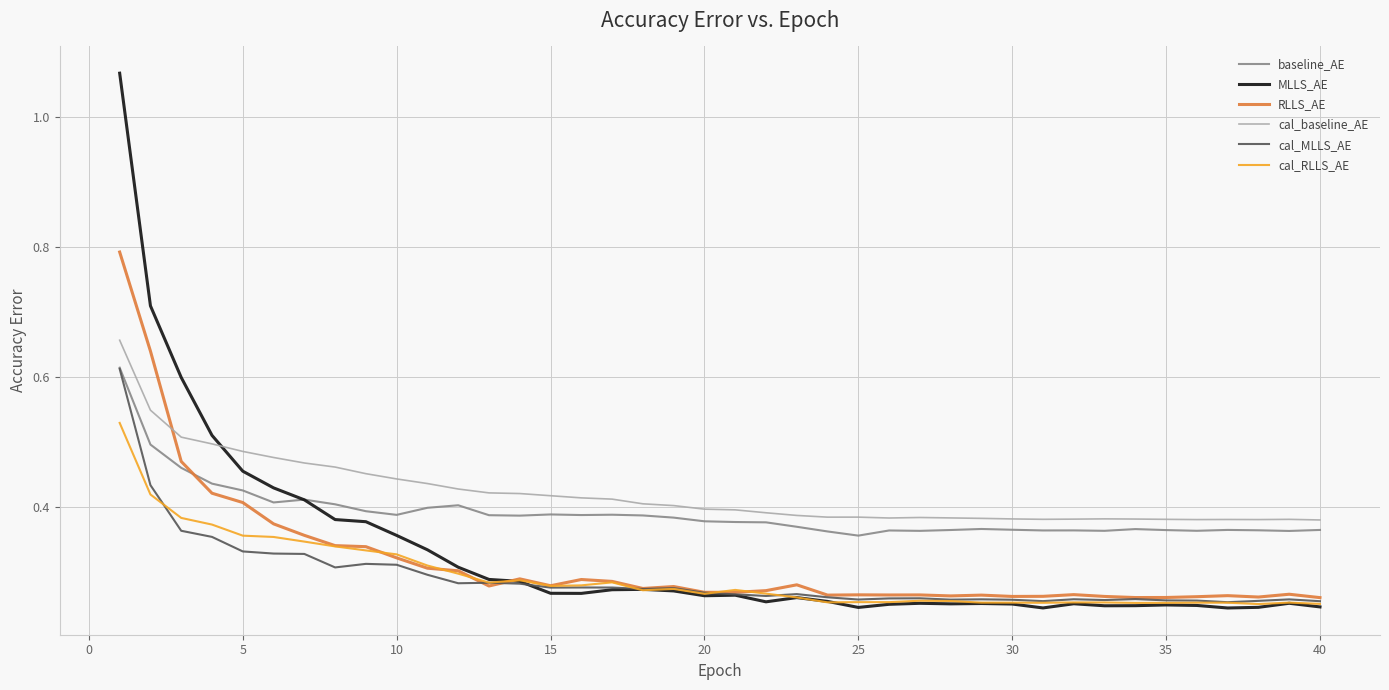

Which series has the widest spread of values?

MLLS_AE